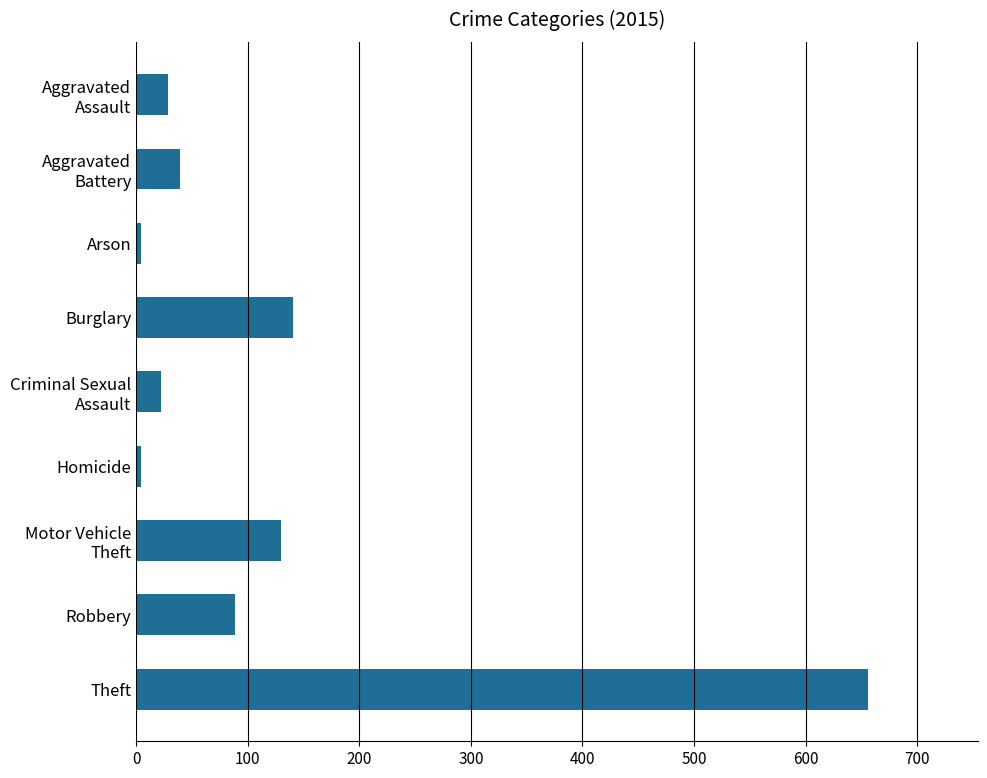

Is it true that the value at Robbery is 137?

False